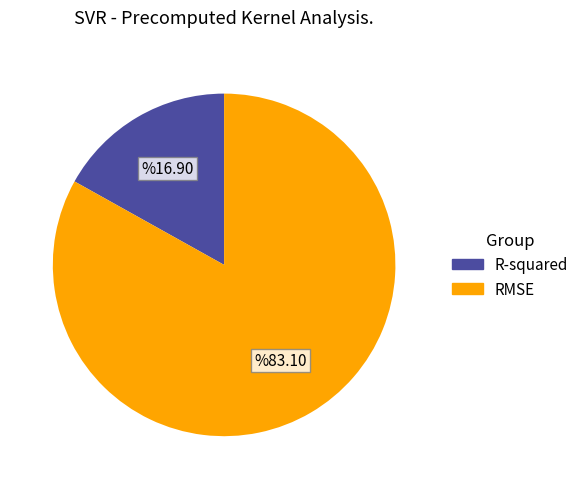

Does RMSE account for over 50% of the chart?

Yes